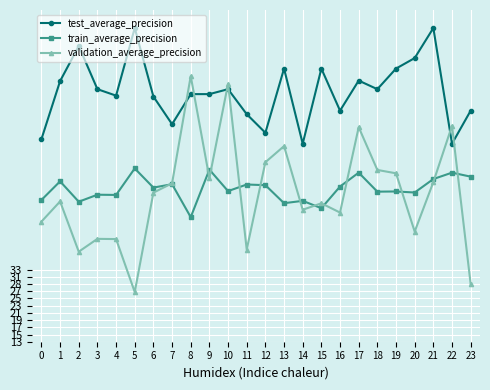

Which series has the largest total across all categories?

test_average_precision